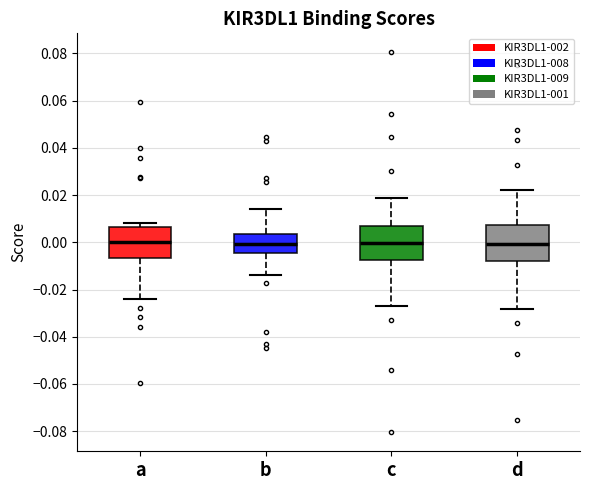

Where does the lower whisker of the box for d end on the y-axis? The values are not printed on the chart, so give them approximately, as read against the axis.

-0.028